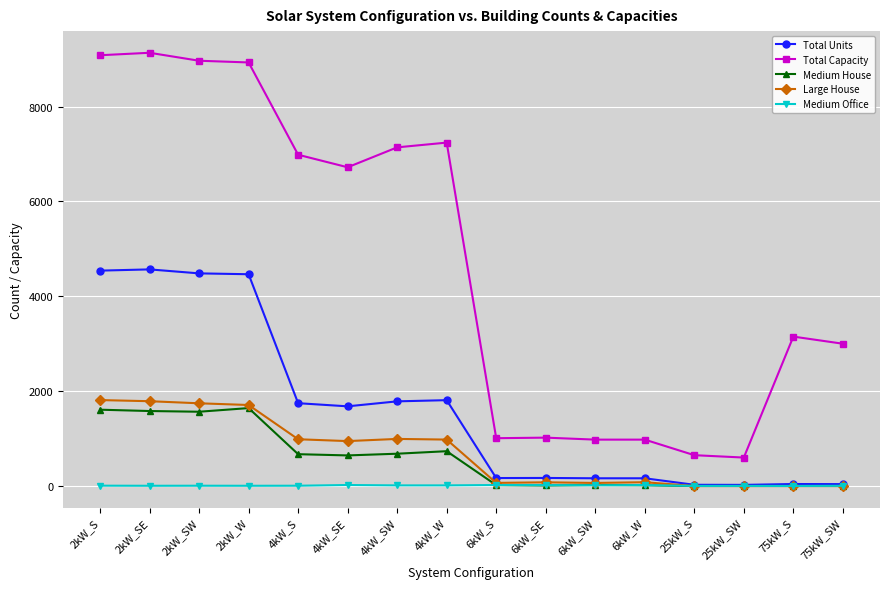

What is the label of the 2nd point from the left?

2kW_SE